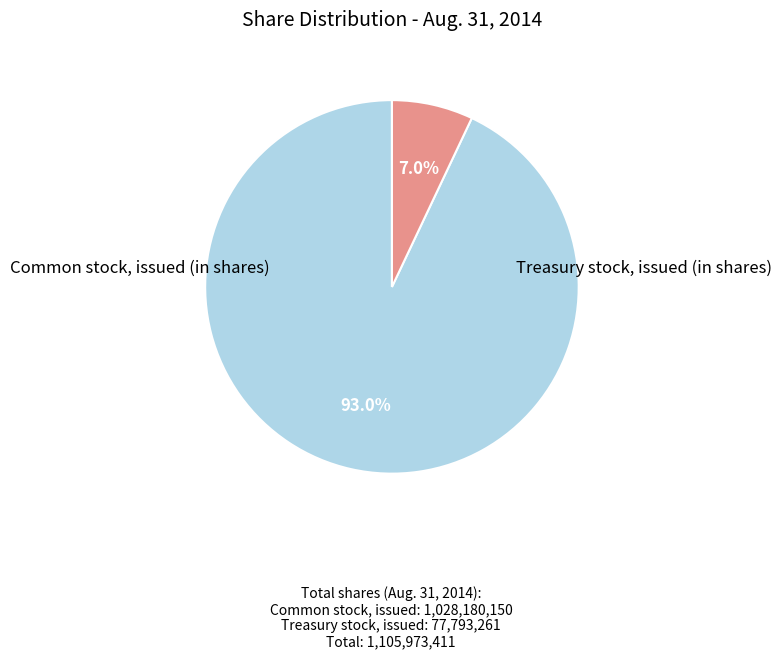

Is there a majority slice in this chart?

Yes